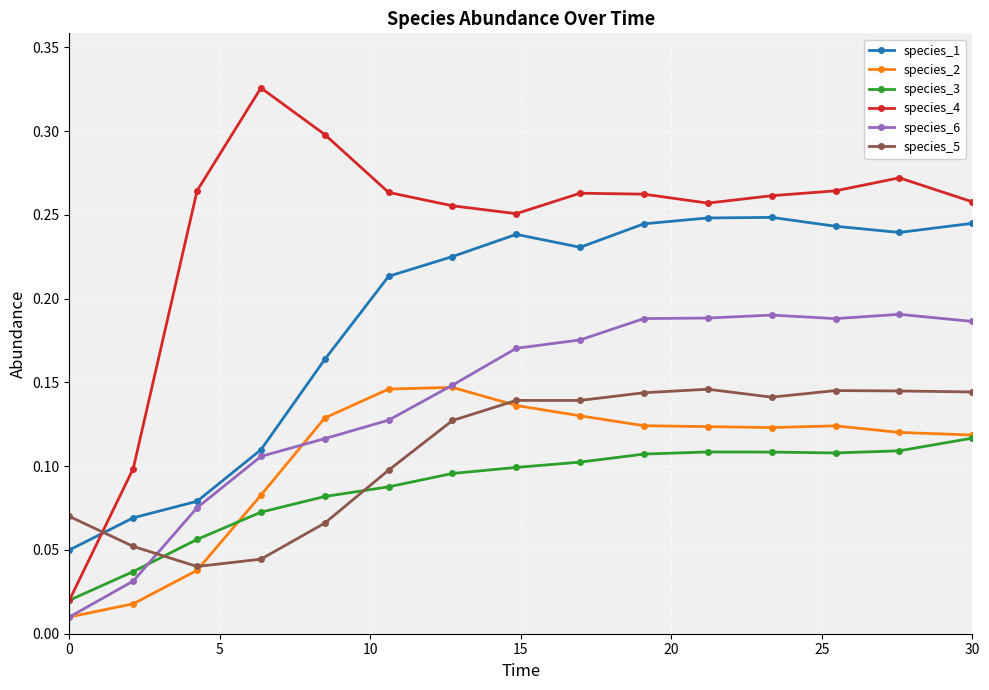

How many intersections are there between species_6 and species_5?

1